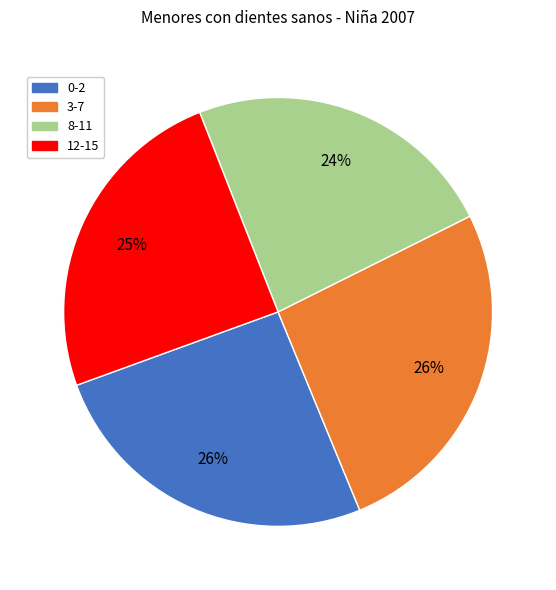

Which category has the smallest portion of the pie?

8-11